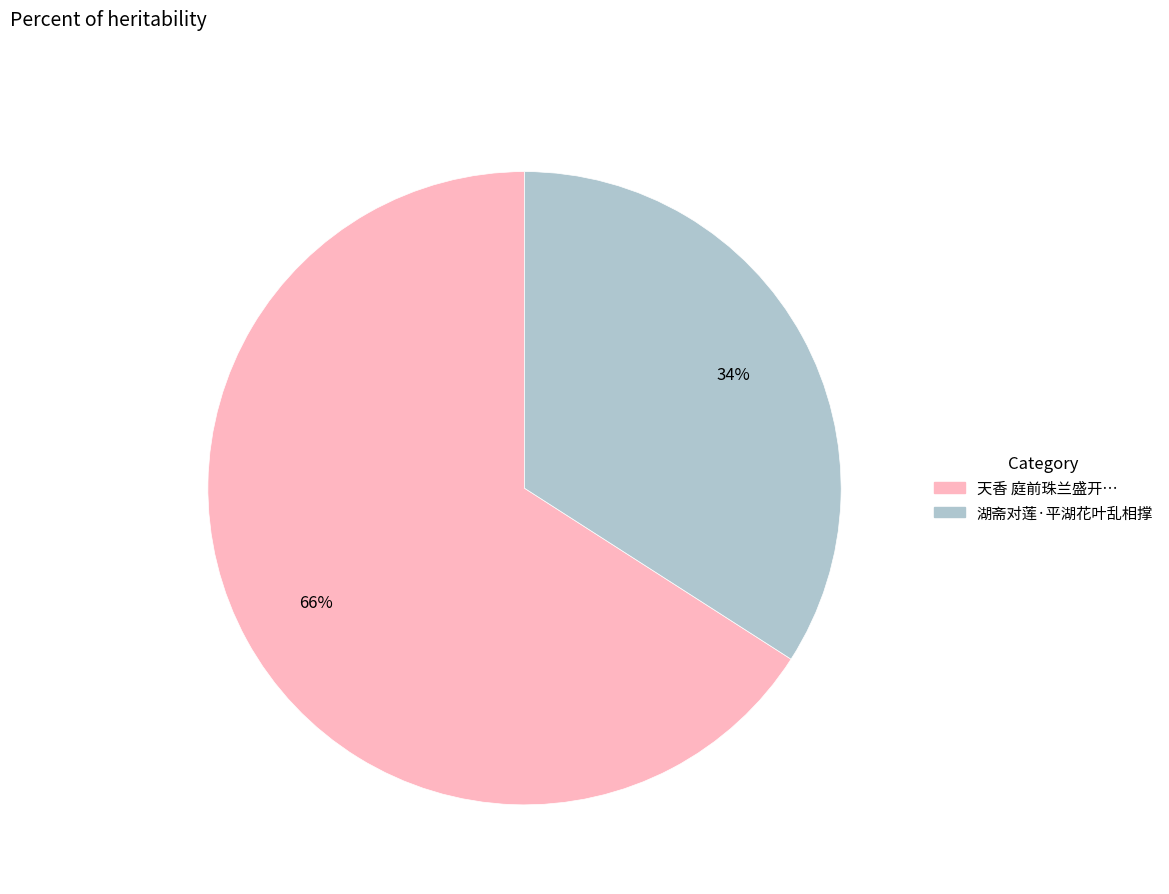

Is there any slice that represents more than half of the pie?

Yes